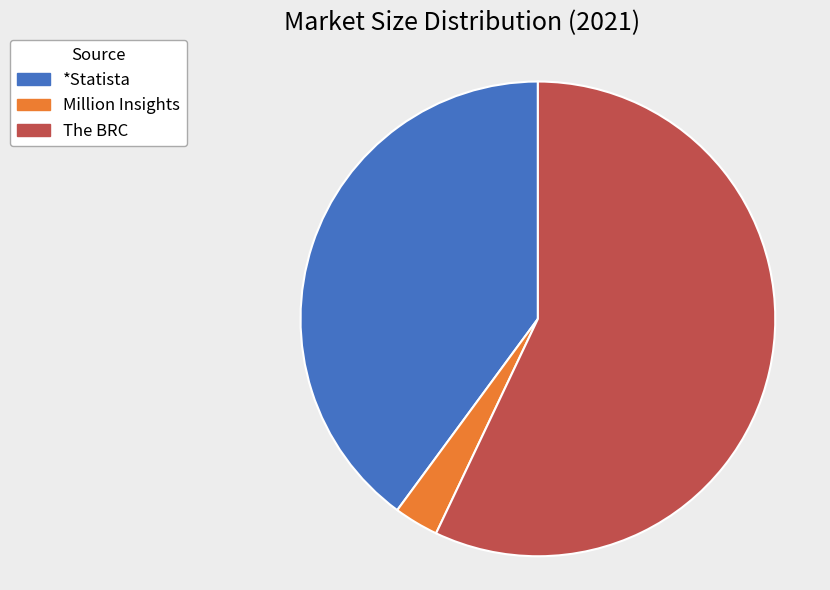

Which slice is the smallest?

Million Insights